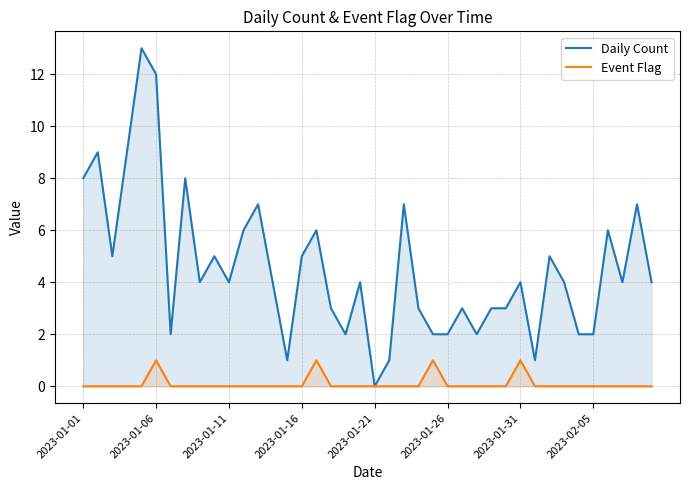

True or false: Event Flag has a value of -1 at 2023-02-05.

False